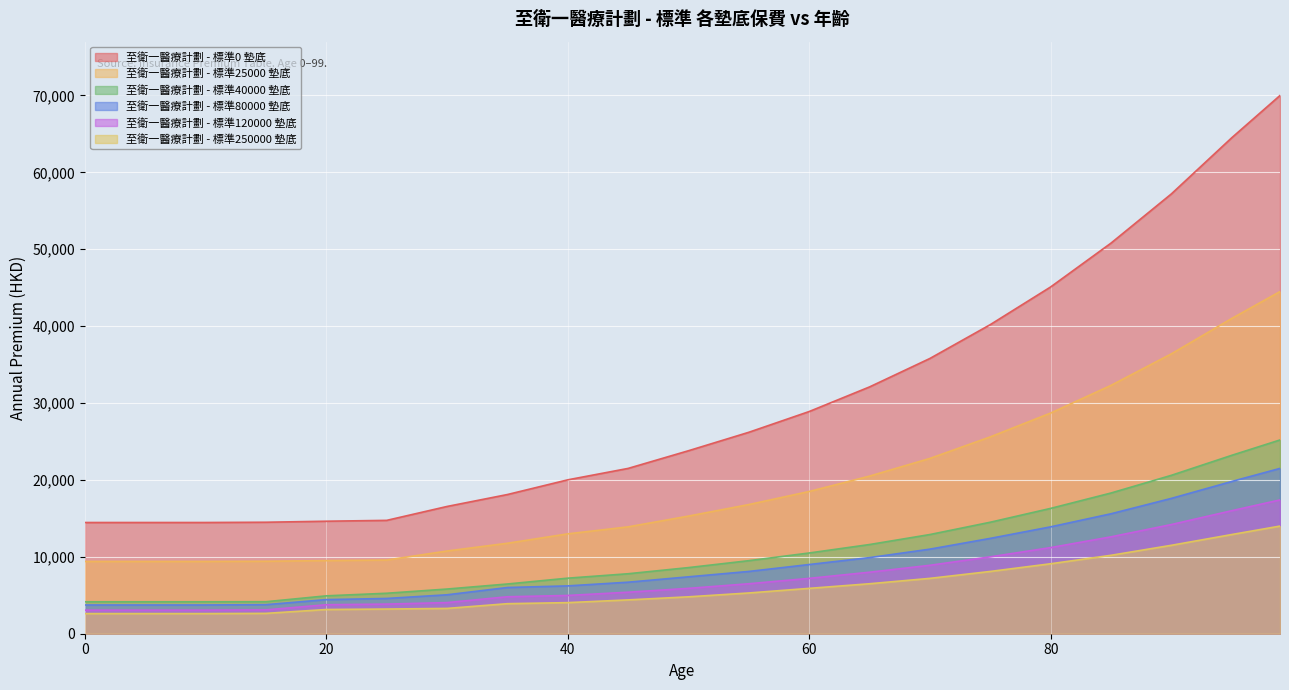

How many data points does each series have?

21